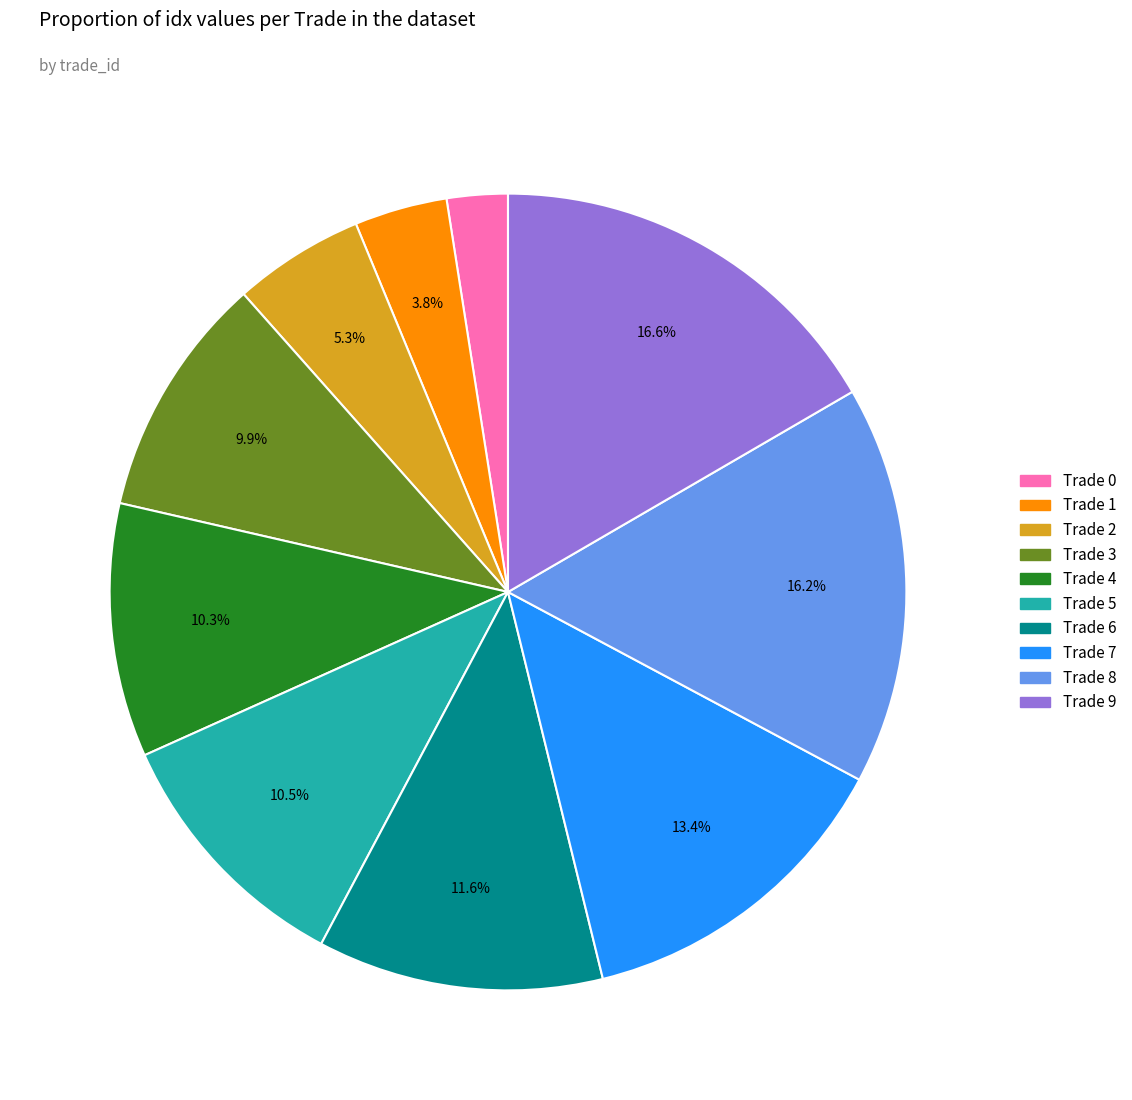

Is it true that Trade 7 is 13% of the pie?

True